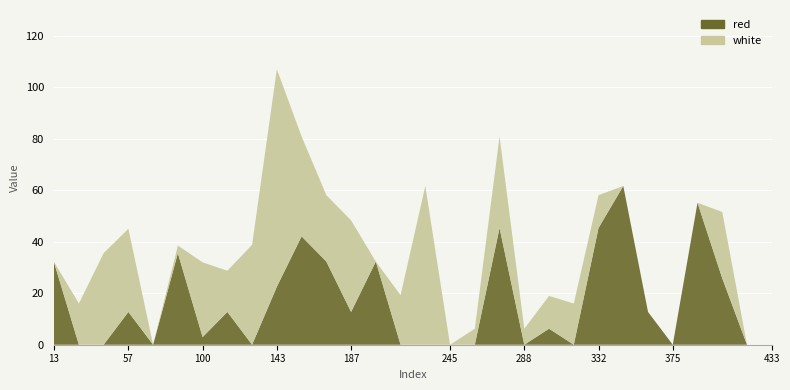

Reading left to right, list all the values displayed in this chart.

red: 13.0165=32.3	27.7=0.0	42.1665=0.0	56.6335=12.7	71.1=0.0	85.5665=35.6	100.0335=3.0	114.5=12.7	128.9665=0.0	143.4335=22.5	157.9=42.1	172.3665=32.3	186.8335=12.7	201.3=32.3	215.7665=0.0	230.2335=0.0	244.7=0.0	259.1665=0.0	273.6335=45.3	288.1=0.0	302.5665=6.2	317.0335=0.0	331.5=45.3	345.9665=61.7	360.4335=12.7	374.9=0.0	389.3665=55.1	403.8335=25.8	418.3=0.0	432.7665=0.0
white: 13.0165=0.0	27.7=16.0	42.1665=35.6	56.6335=32.3	71.1=0.0	85.5665=3.0	100.0335=29.0	114.5=16.0	128.9665=38.8	143.4335=84.5	157.9=38.8	172.3665=25.8	186.8335=35.6	201.3=0.0	215.7665=19.3	230.2335=61.7	244.7=0.0	259.1665=6.2	273.6335=35.6	288.1=6.2	302.5665=12.7	317.0335=16.0	331.5=12.7	345.9665=0.0	360.4335=0.0	374.9=0.0	389.3665=0.0	403.8335=25.8	418.3=0.0	432.7665=0.0